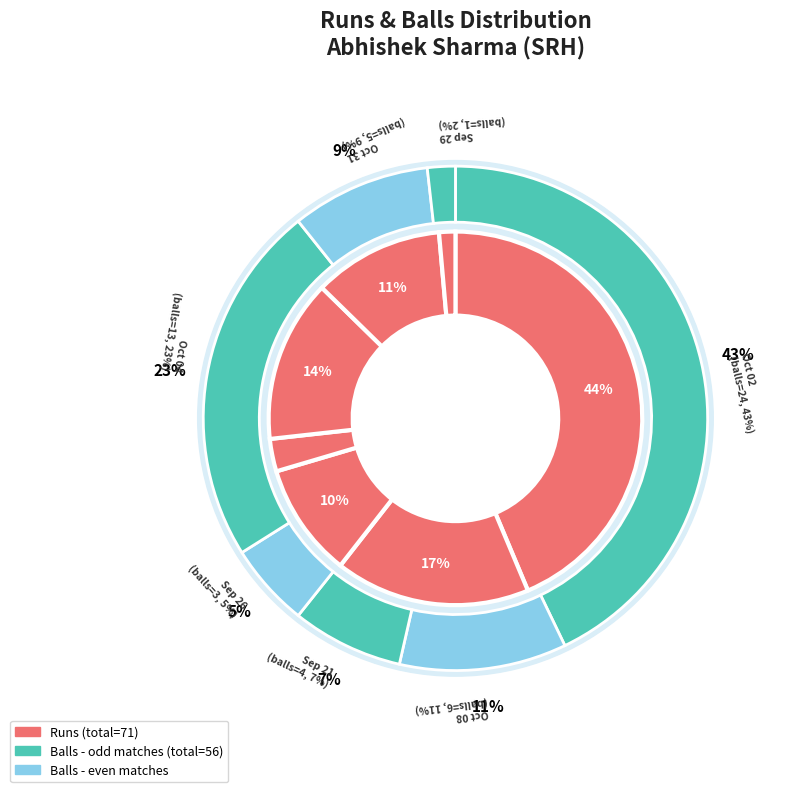

True or false: September 29 2020 accounts for 7% of the total.

False